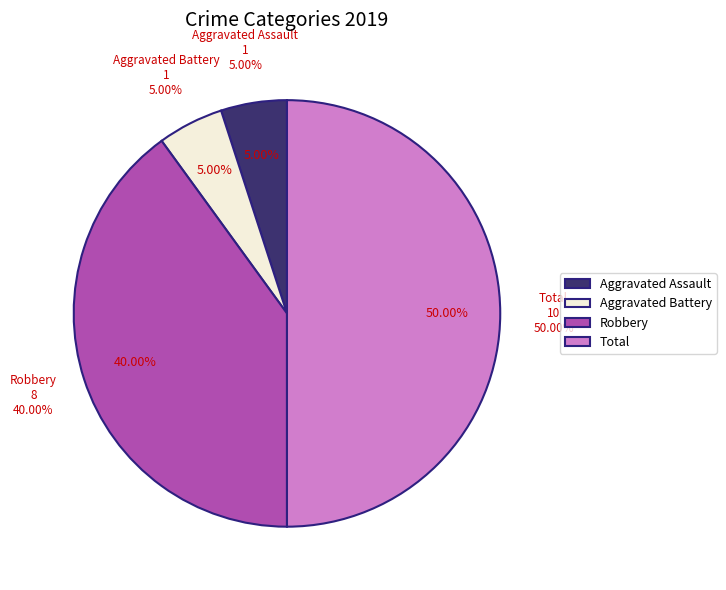

True or false: Criminal Sexual Assault accounts for 10% of the total.

False